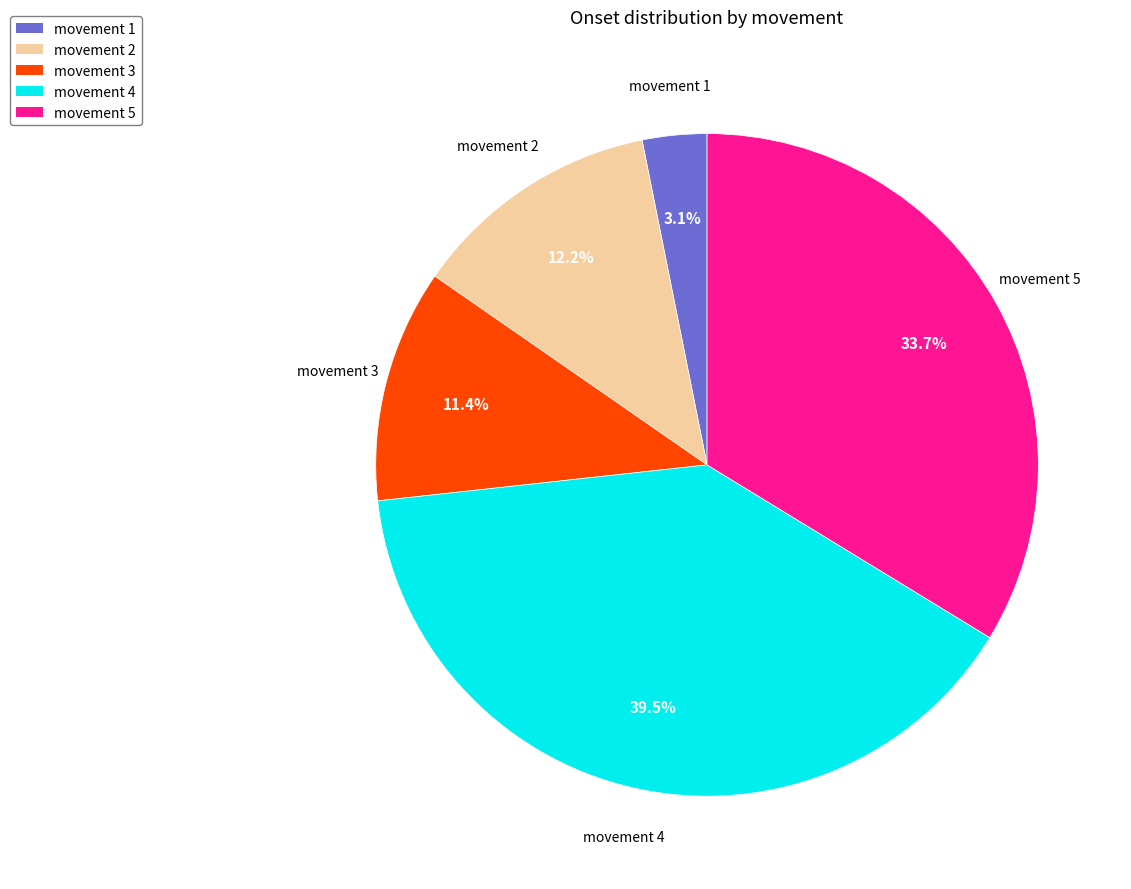

To the nearest percent, what portion does movement 5 represent?

34%